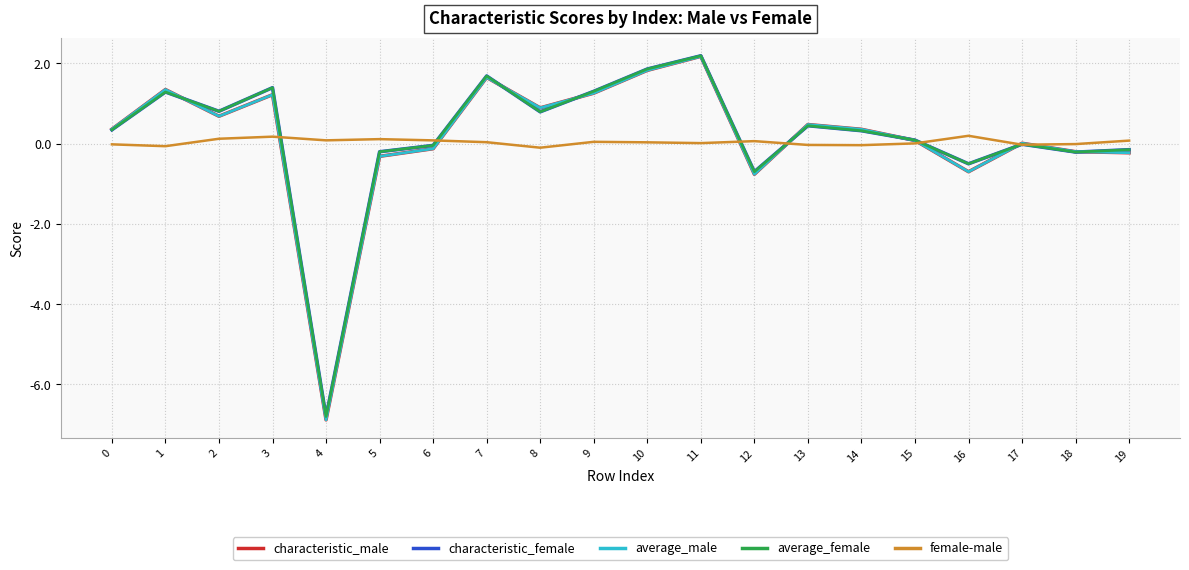

Which series has the widest spread of values?

average_male